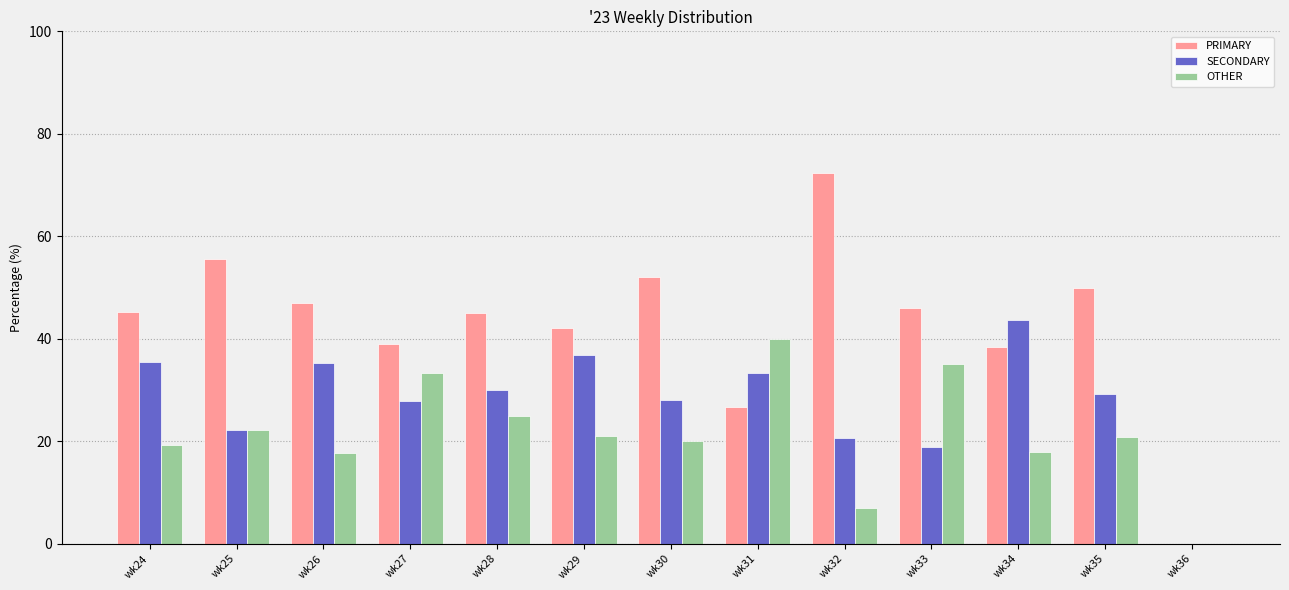

Which series has the largest total across all categories?

PRIMARY